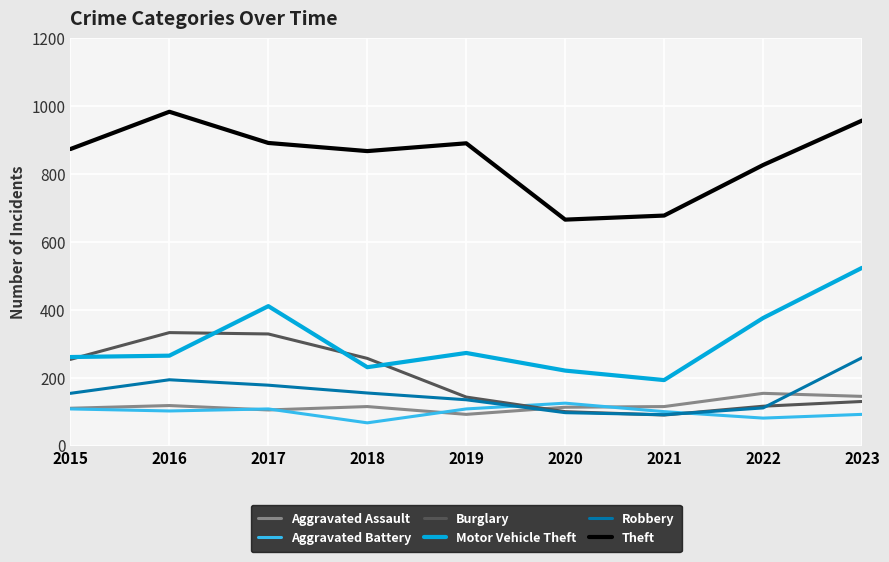

Which series changed the most between 2016 and 2018?

Theft